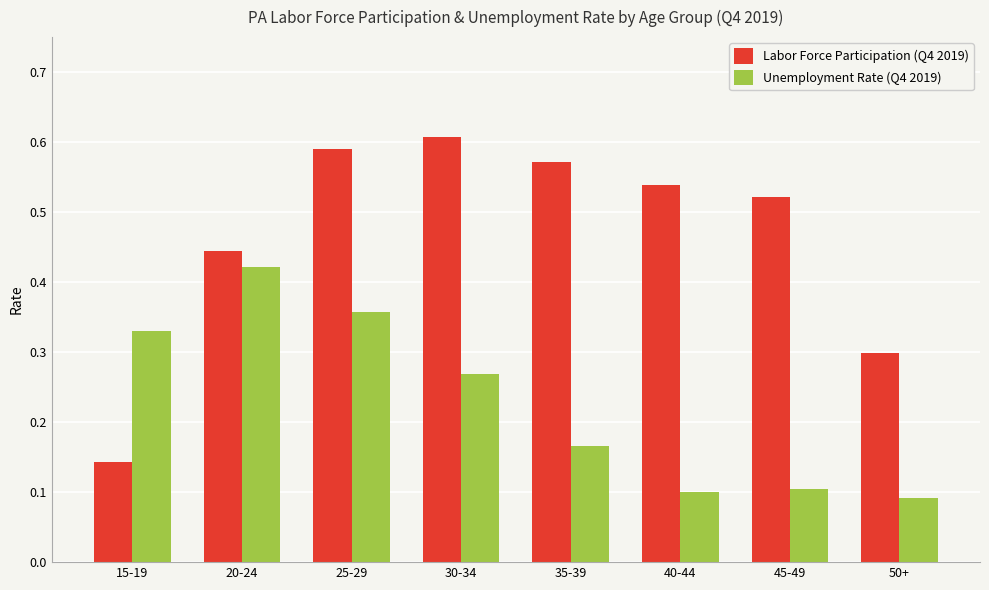

How many groups of bars are there?

8